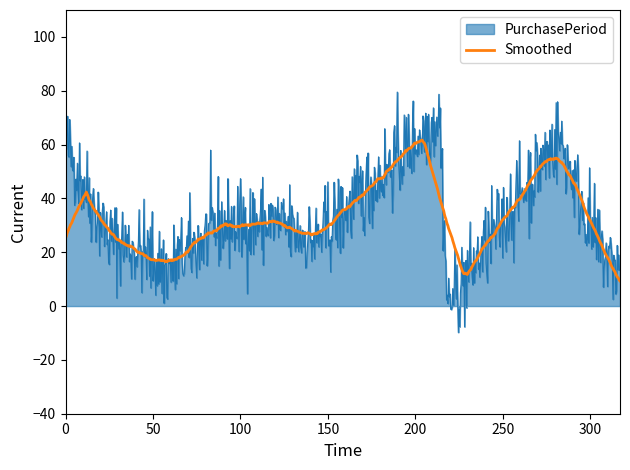

What is the maximum value shown in the chart?

79.5